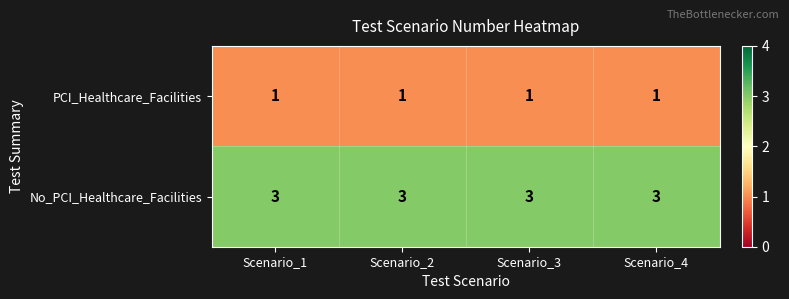

Which series has the largest total across all categories?

No_PCI_Healthcare_Facilities